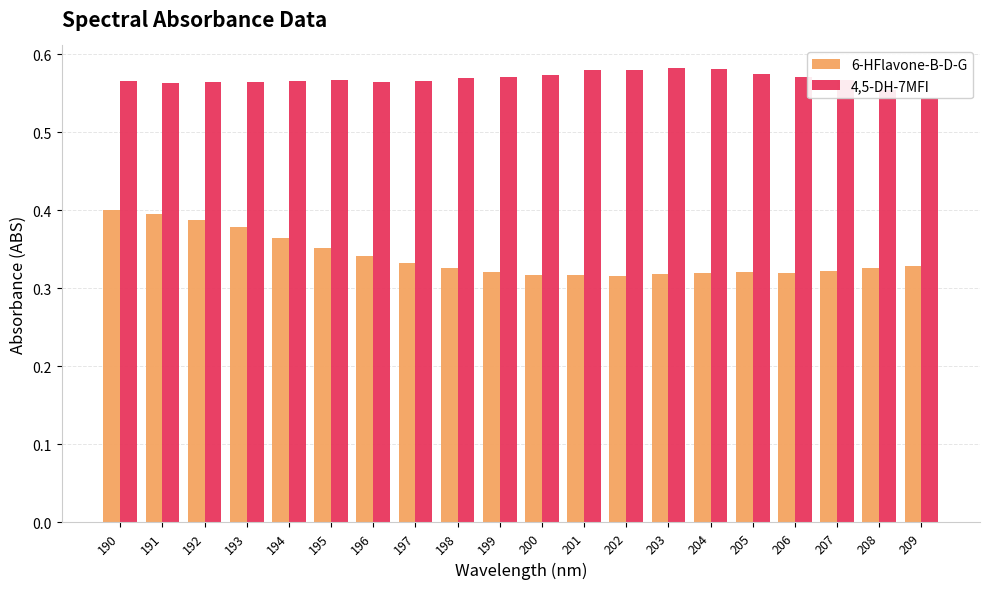

What is the value of the 4,5-DH-7MFI bar at the 13th from the left?

0.6